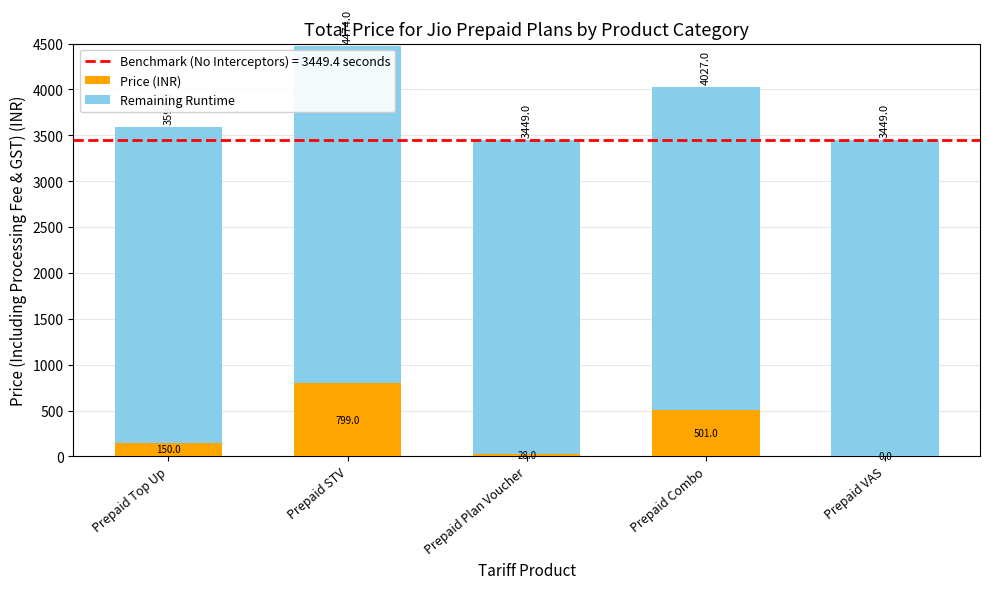

True or false: Price (INR) has a value of 28 at Prepaid Plan Voucher.

True